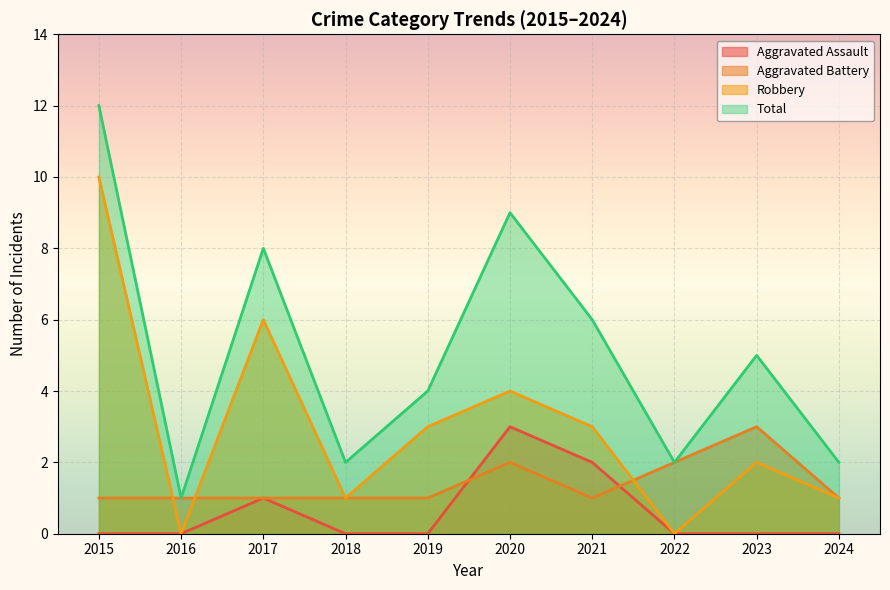

How many values in the Robbery series exceed 3?

3